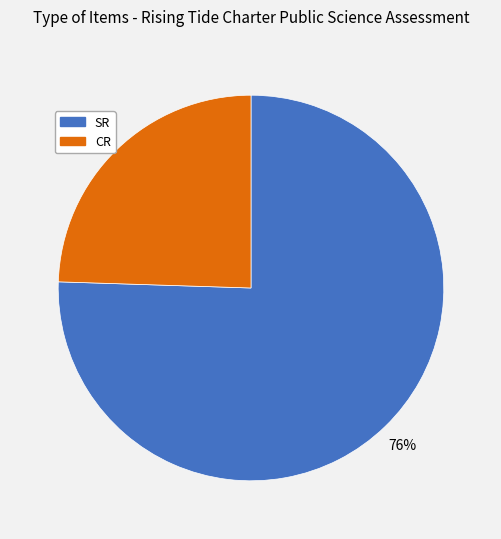

What percentage is the CR slice, to the nearest percent?

24%